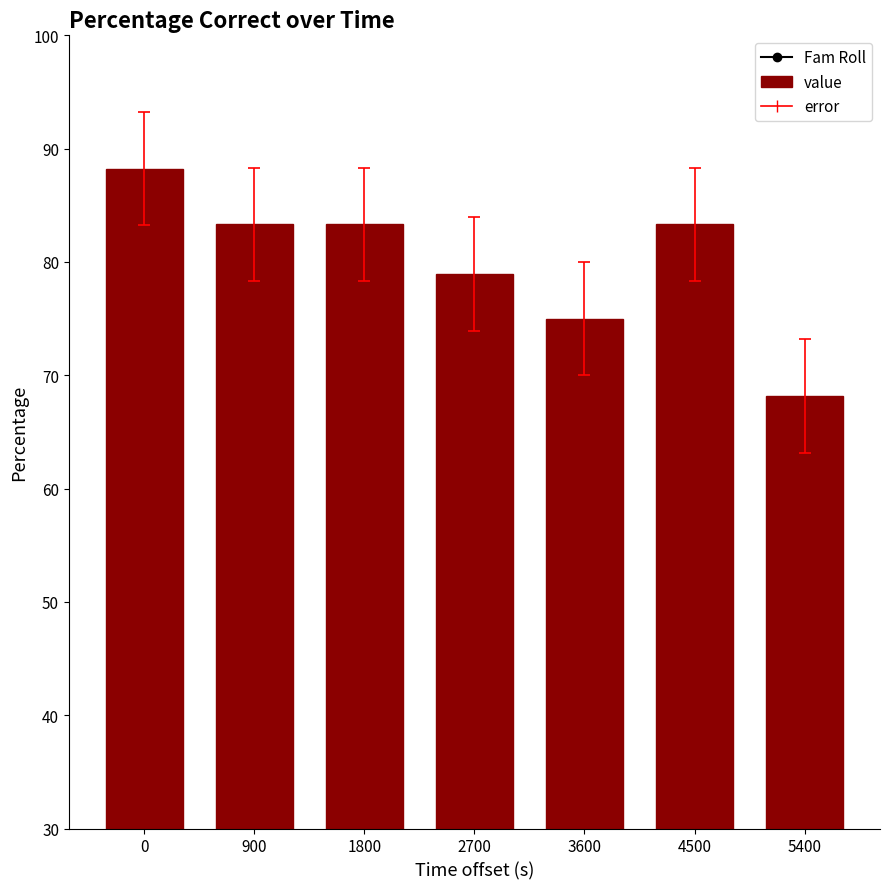

The value at 3600 is 100.4. True or false?

False